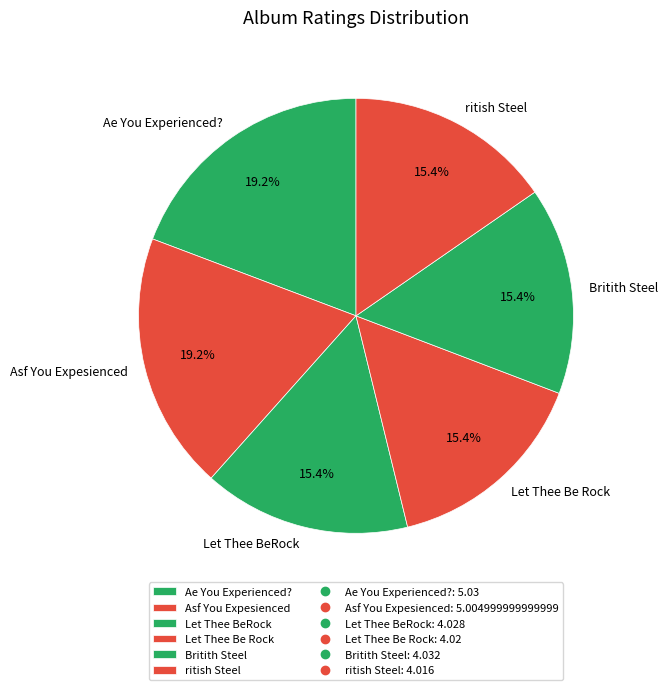

Which has a higher value, Let Thee BeRock or Asf You Expesienced?

Asf You Expesienced